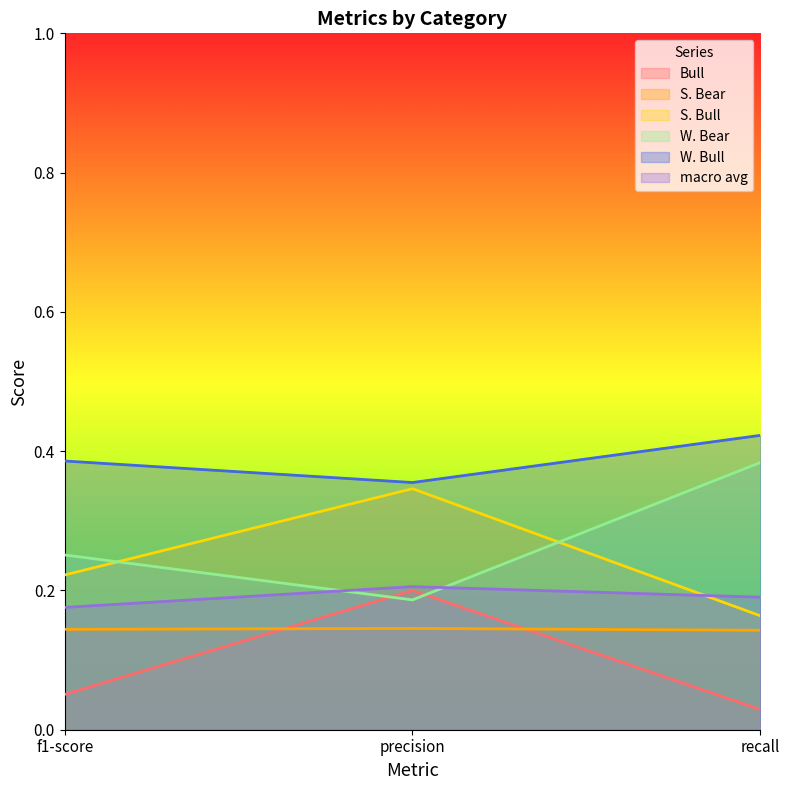

Which series has the largest total across all categories?

W. Bull